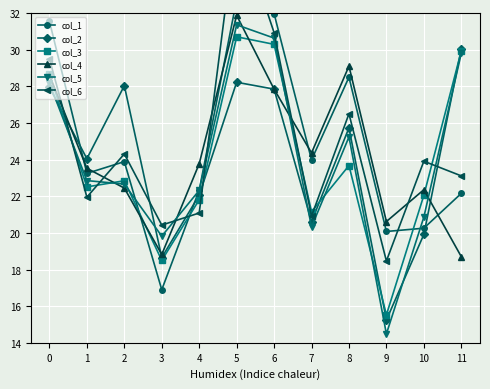

The value of col_2 at 11 is 30.0. True or false?

True